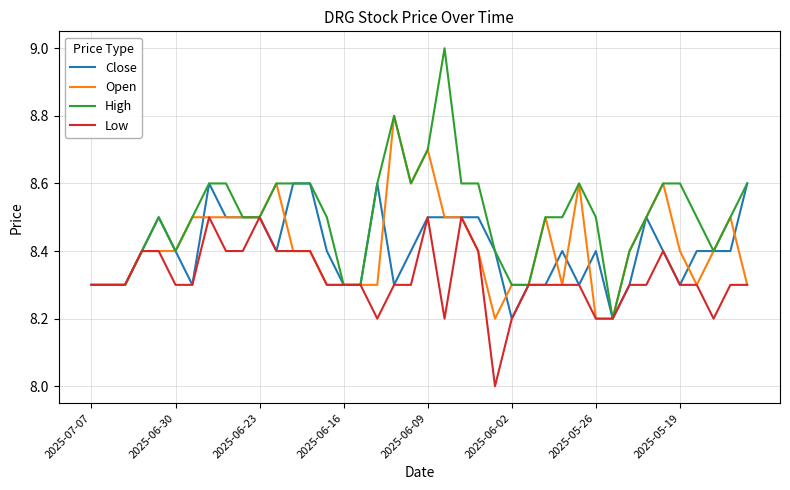

Which series has the largest total across all categories?

High